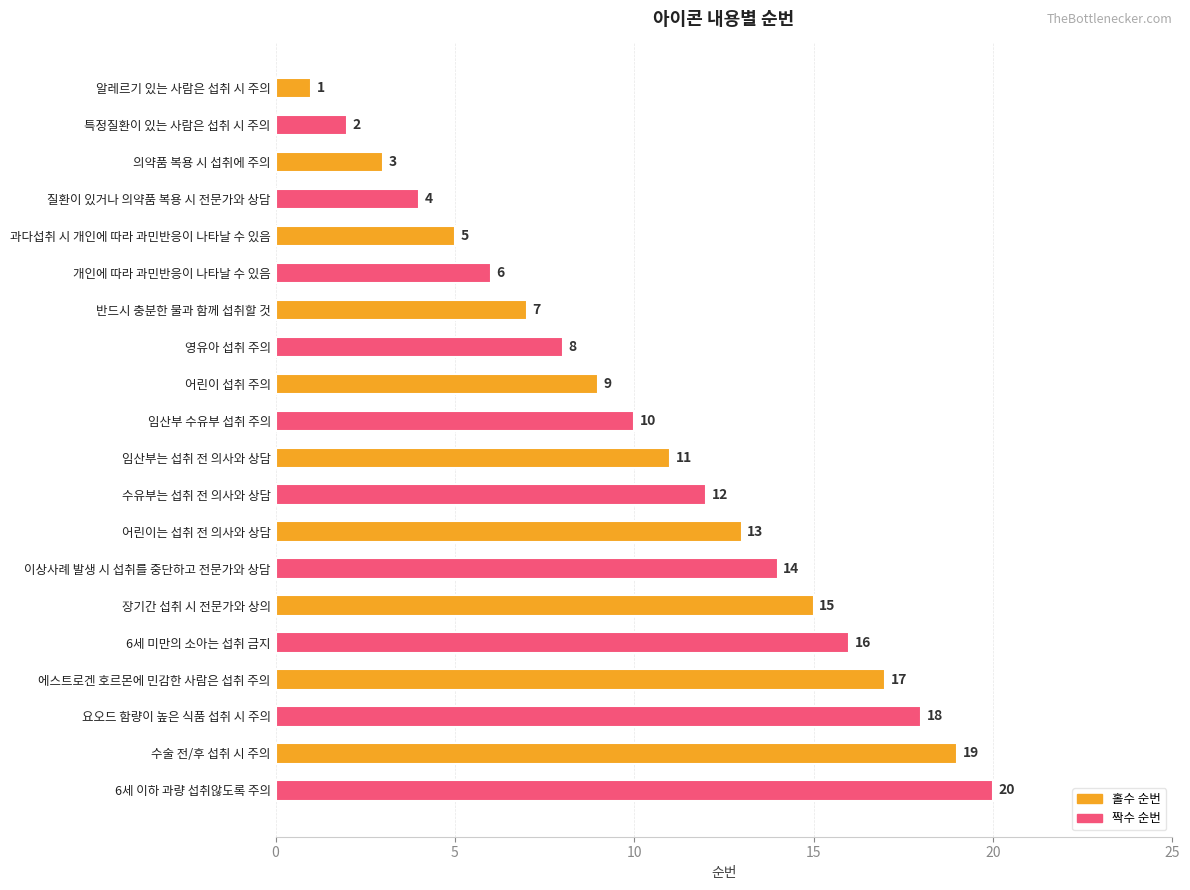

Where is the data nearest to the value 10?

임산부 수유부 섭취 주의